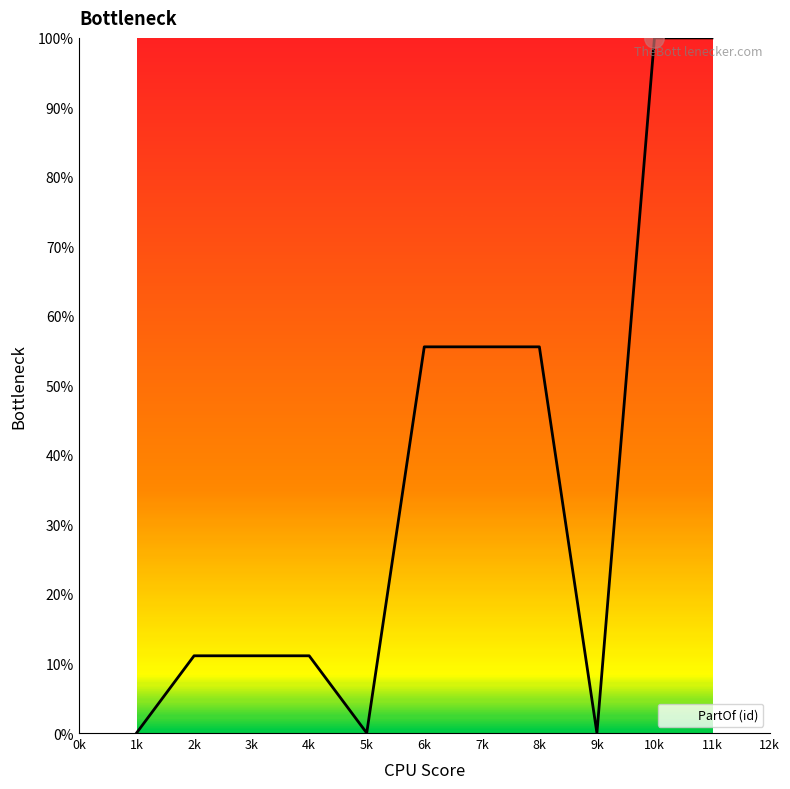

What is the greatest value displayed?

100.0